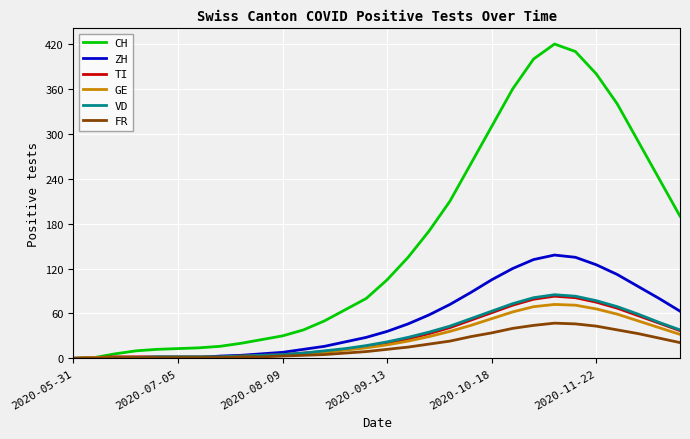

Which series has the largest range (max minus min)?

CH